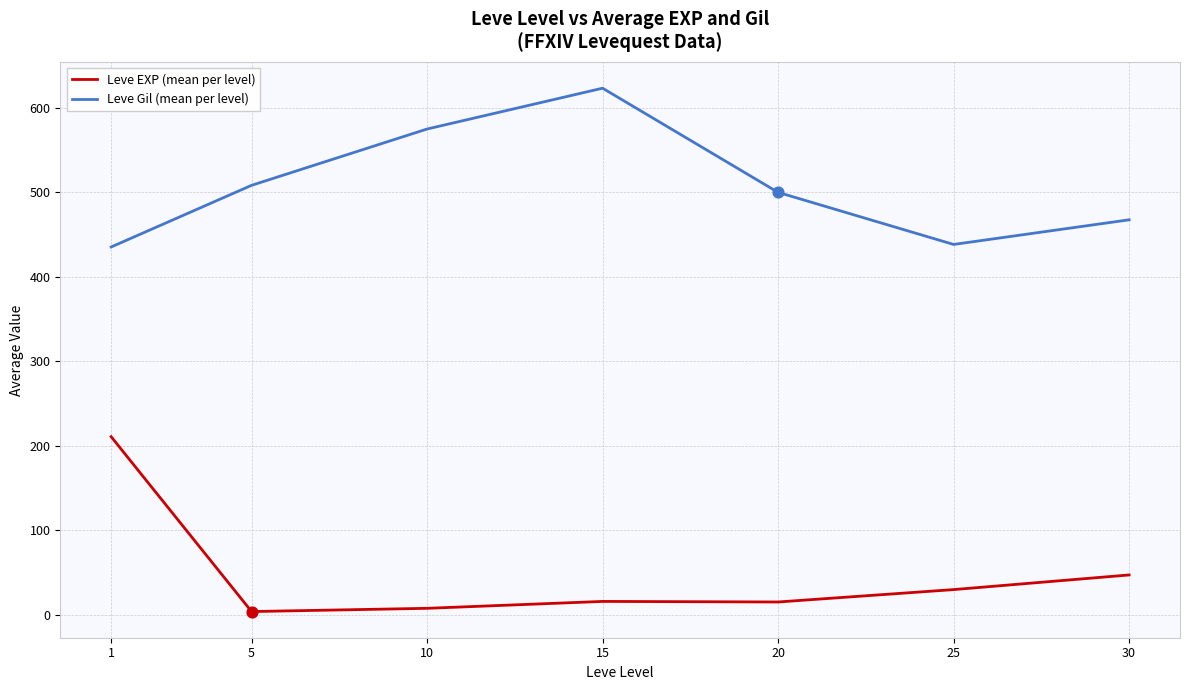

What is the total value across all series at 15?

639.0